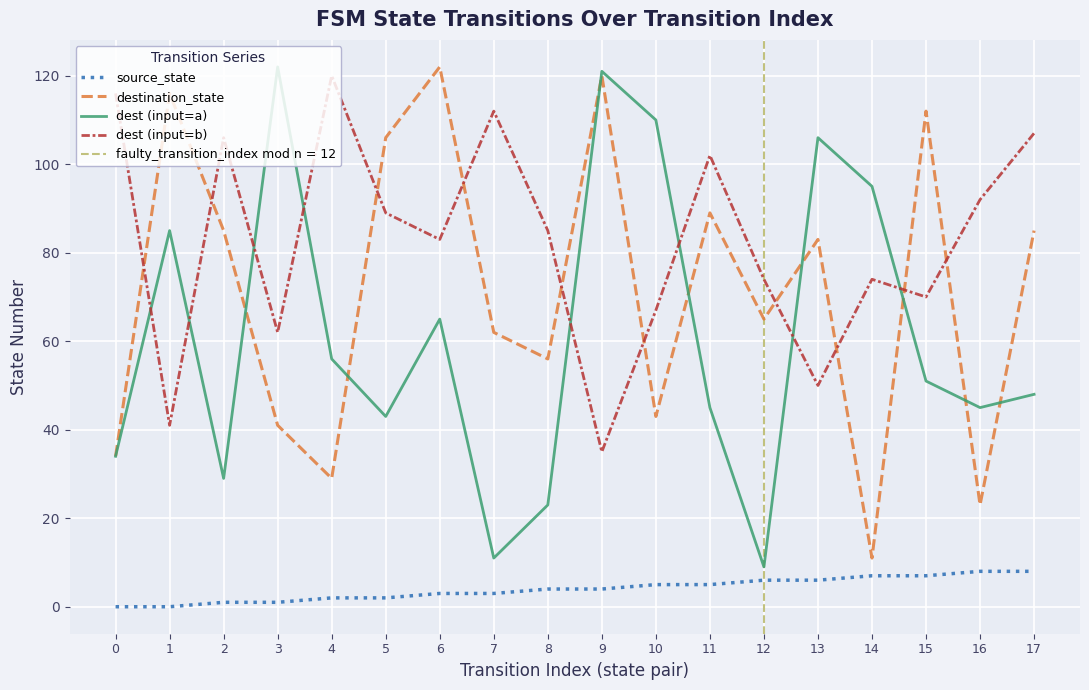

At how many categories does at least one series exceed 15?

18